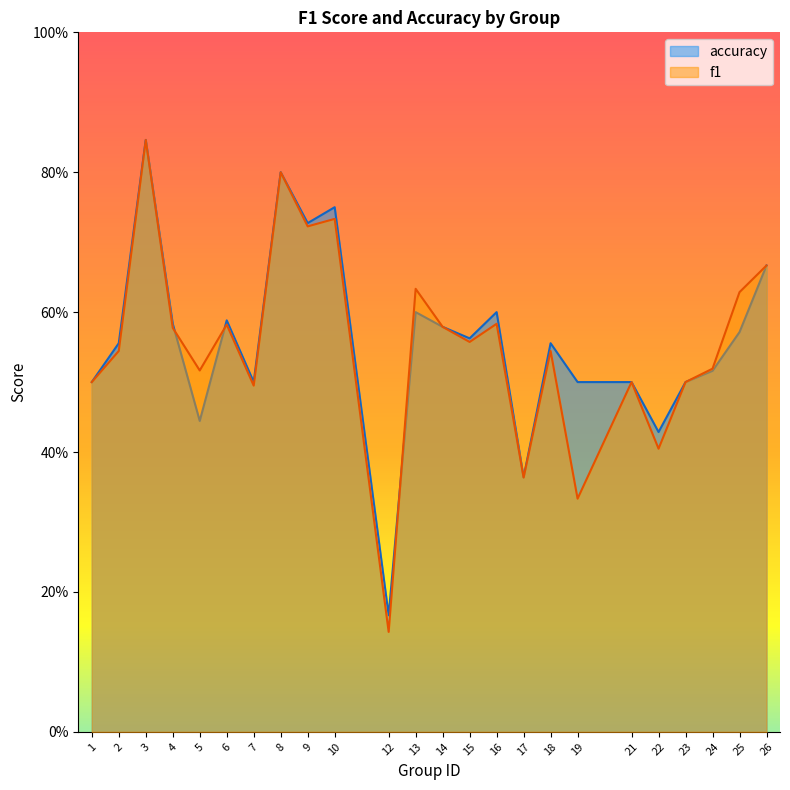

Count the accuracy values in the range 0 to 1.

24